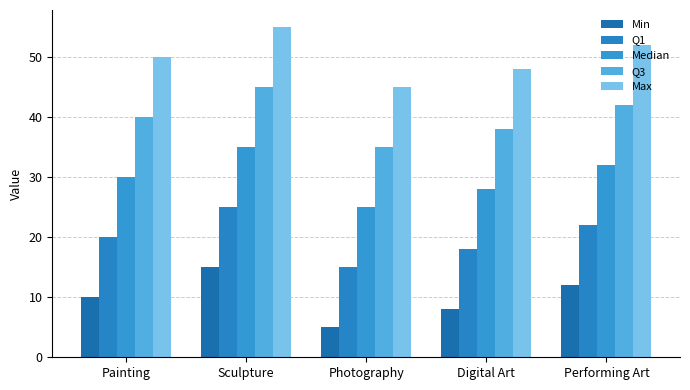

What is the highest value of the Median series?

35